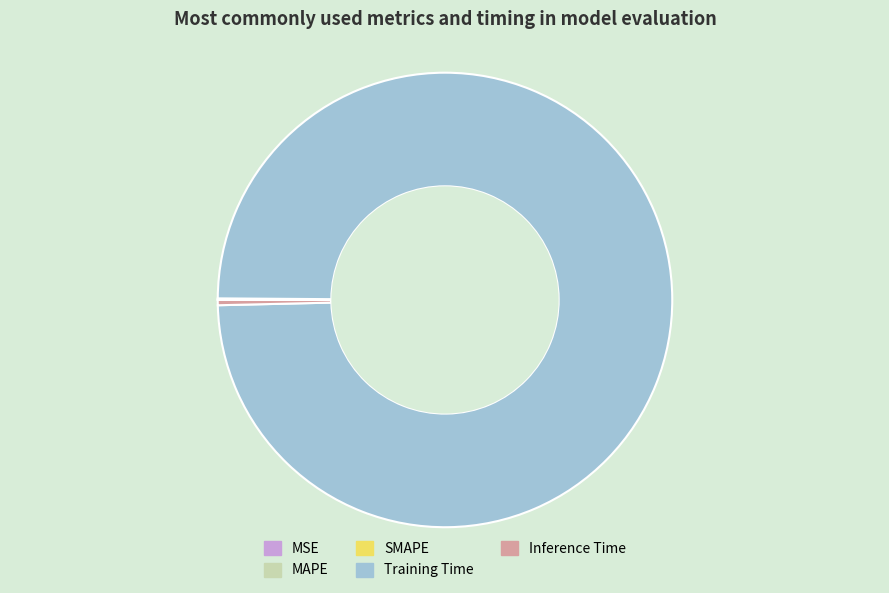

Is it true that Training Time is 100% of the pie?

True